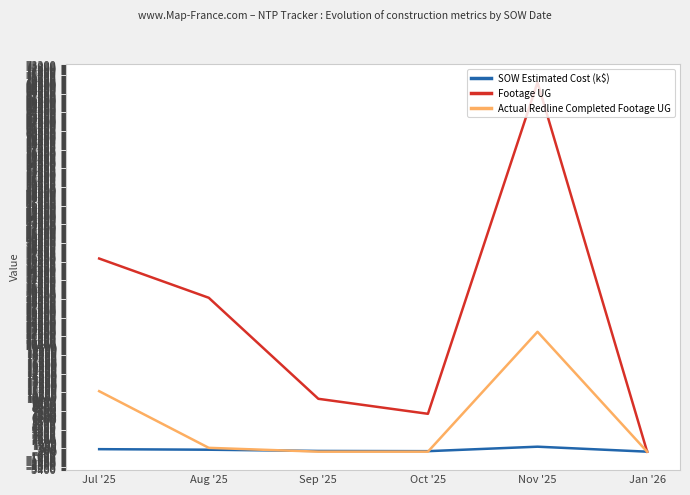

At which label does SOW Estimated Cost (k$) first exceed 371?

Jul '25